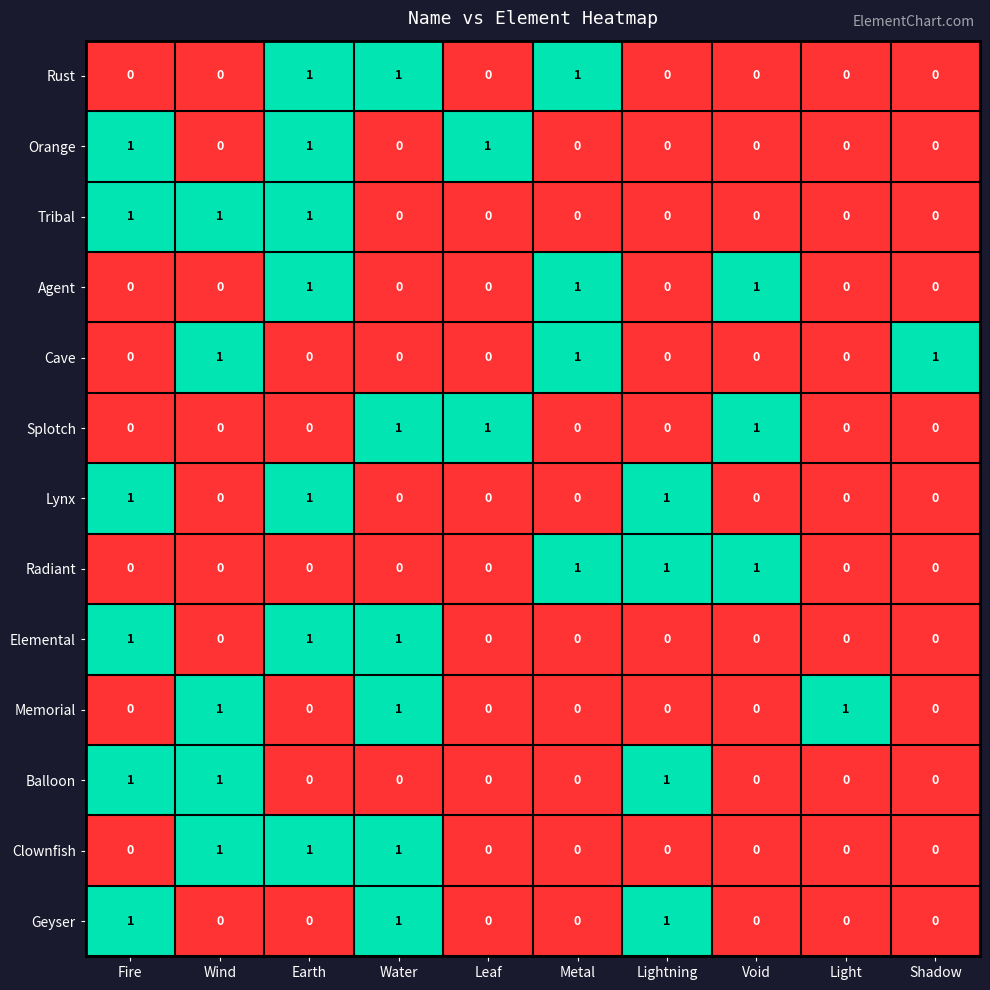

What is the greatest value displayed?

1